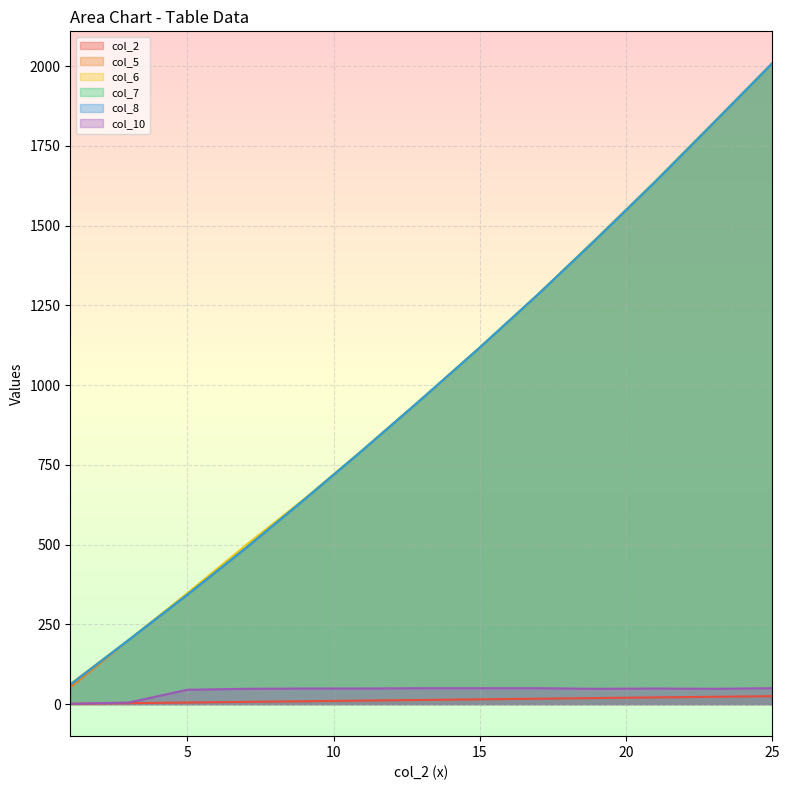

Reading left to right, list all the values displayed in this chart.

col_2: 1.0	3.0	5.0	7.0	9.0	11.0	13.0	15.0	17.0	19.0	21.0	23.0	25.0
col_5: 52.6	200.7	342.7	488.9	641.1	796.5	955.6	1117.7	1285.2	1459.4	1637.9	1822.8	2009.0
col_6: 63.1	201.7	347.8	497.9	643.3	797.3	955.6	1117.7	1285.2	1461.1	1638.9	1824.3	2009.0
col_7: 61.0	201.2	343.0	489.2	641.2	796.5	955.6	1117.7	1285.2	1459.5	1637.9	1822.9	2009.0
col_8: 61.1	201.2	342.7	488.9	641.1	796.5	955.6	1117.7	1285.2	1459.4	1637.9	1822.8	2009.0
col_10: 1.0	5.0	45.0	48.0	49.0	49.0	50.0	50.0	50.0	48.0	49.0	48.0	50.0